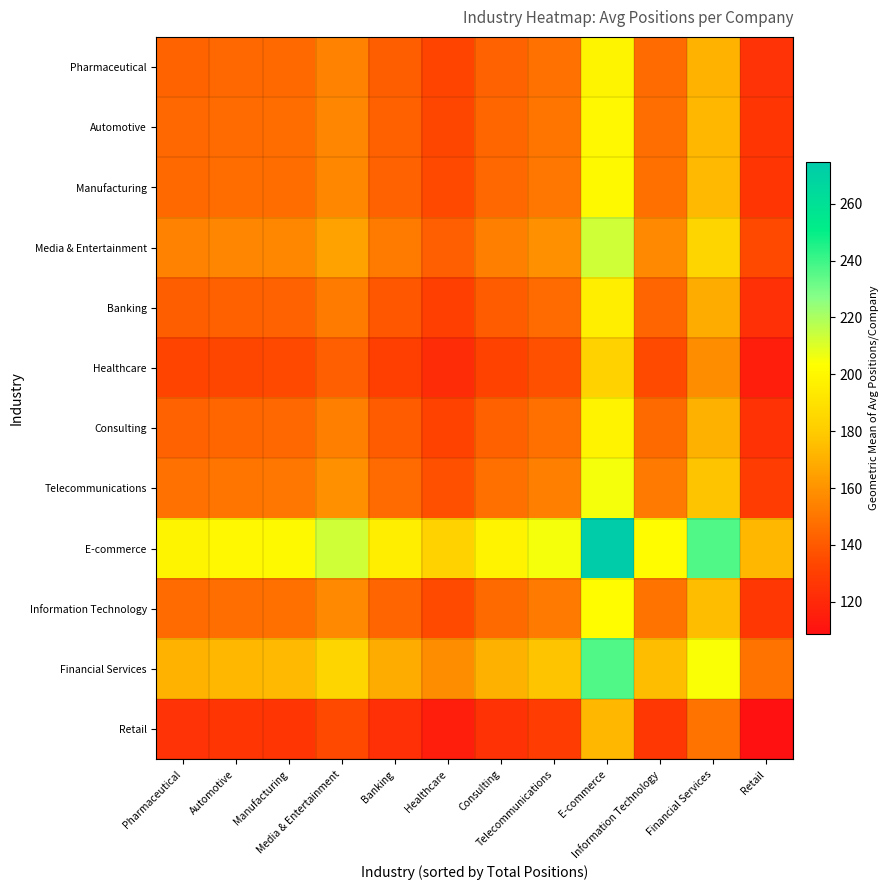

Which series has the widest spread of values?

E-commerce